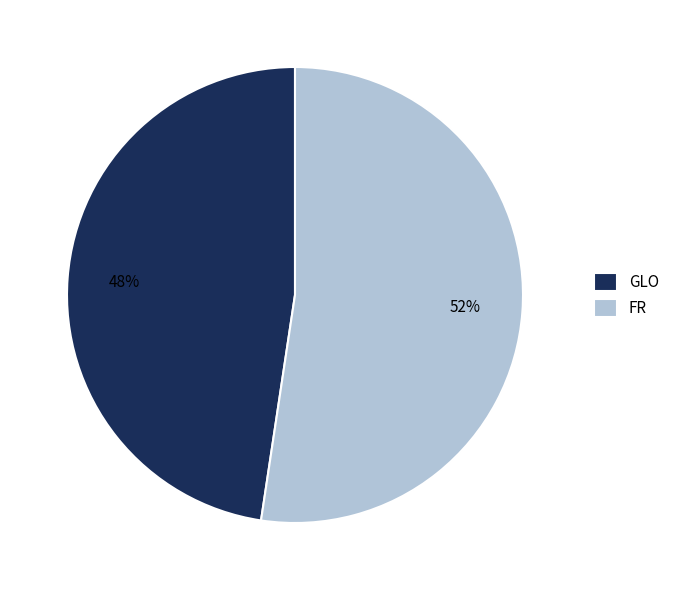

Rank the categories by value from highest to lowest.

FR, GLO